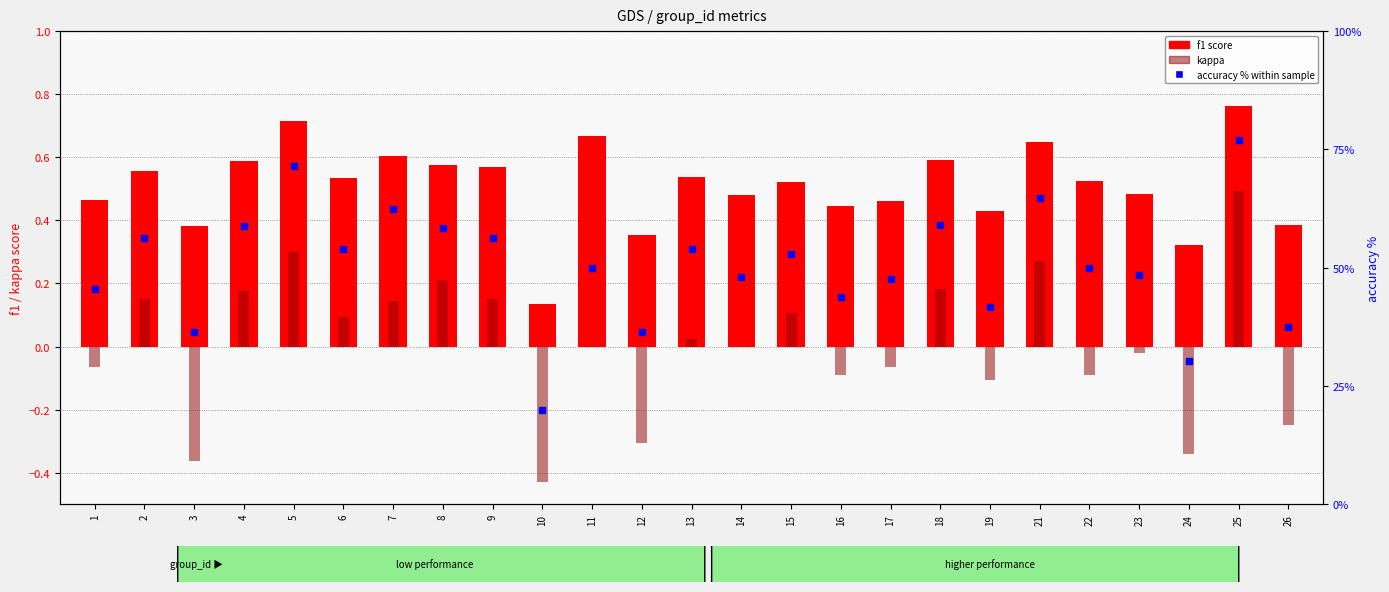

Which series changed the most between 7 and 23?

accuracy % within sample